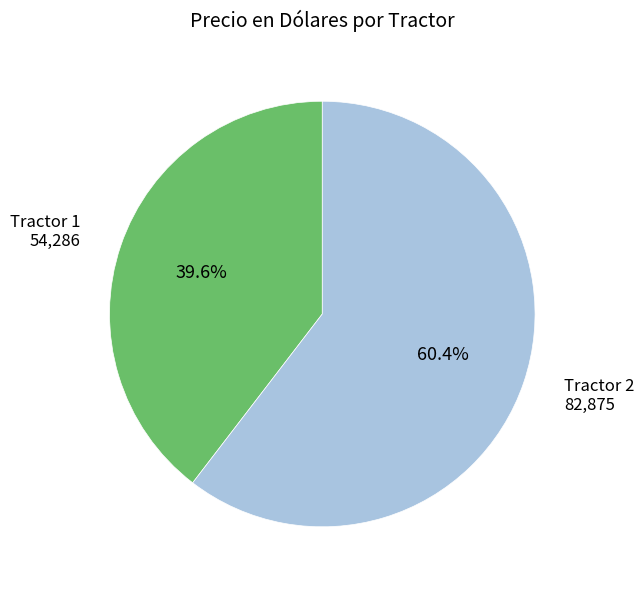

Which slice is the largest?

Tractor 2